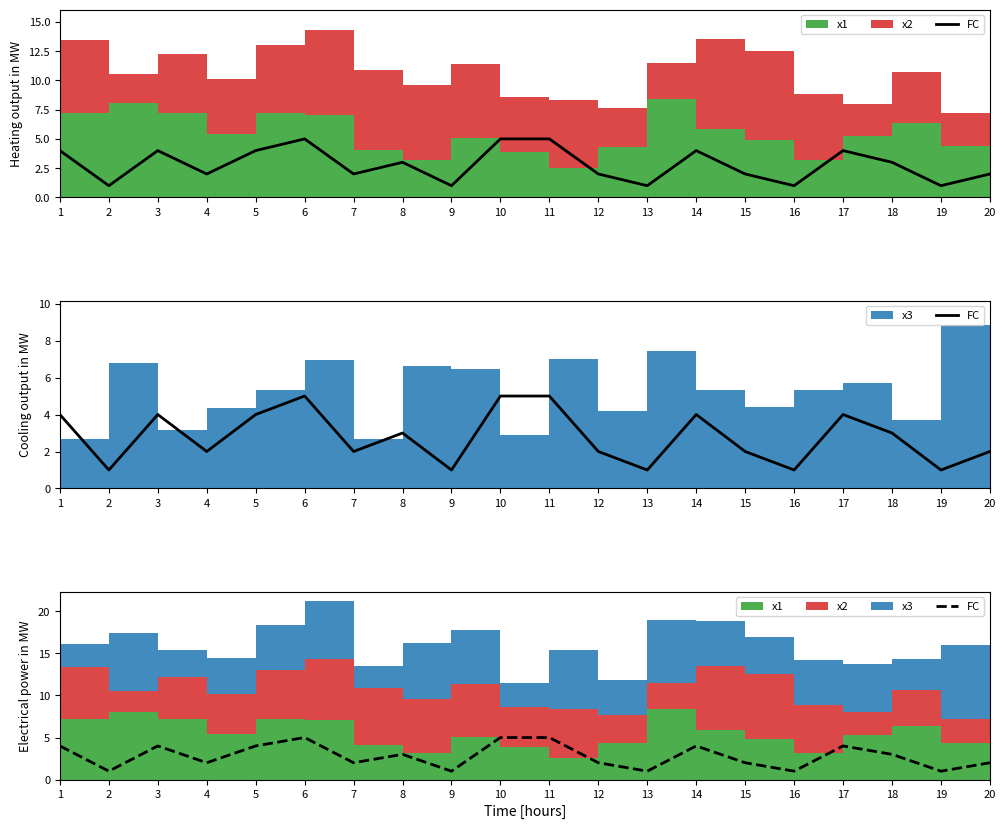

Is it true that the value at 12 is 3?

False